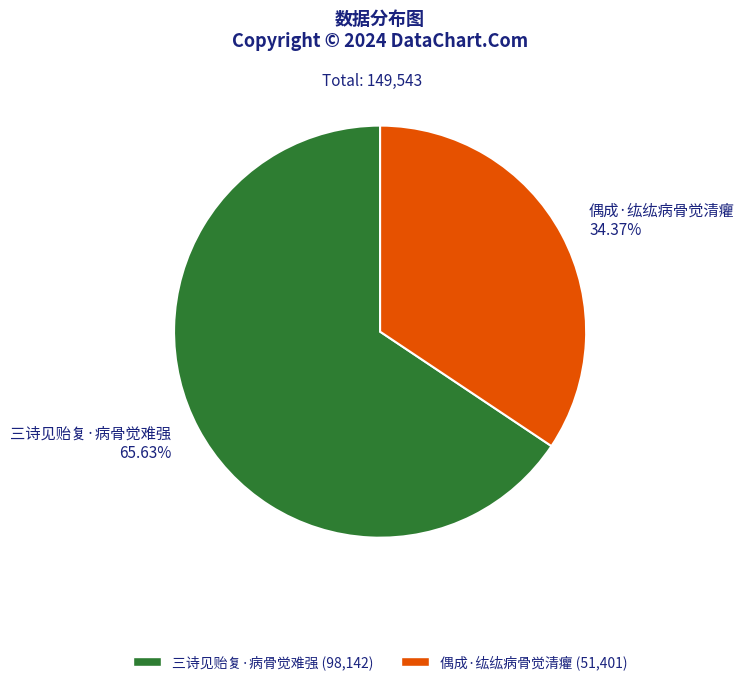

What percentage is the 三诗见贻复·病骨觉难强 slice, to the nearest percent?

66%